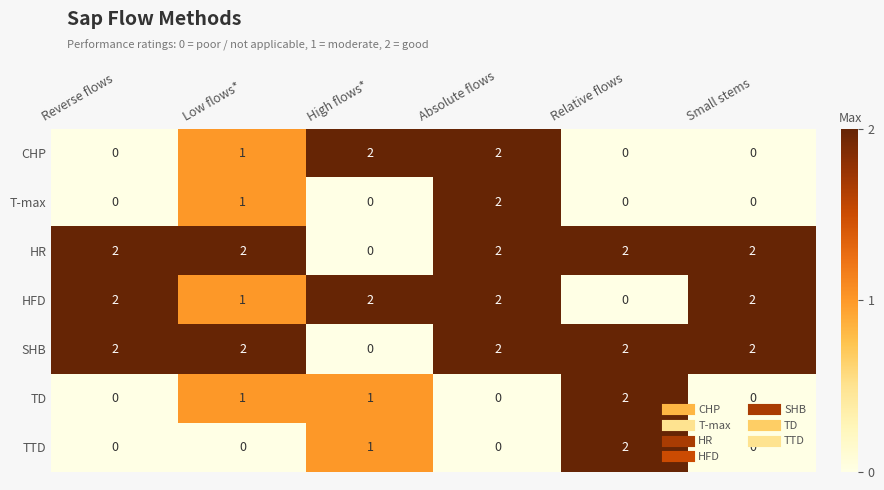

Count the TD values in the range 0 to 1.

5